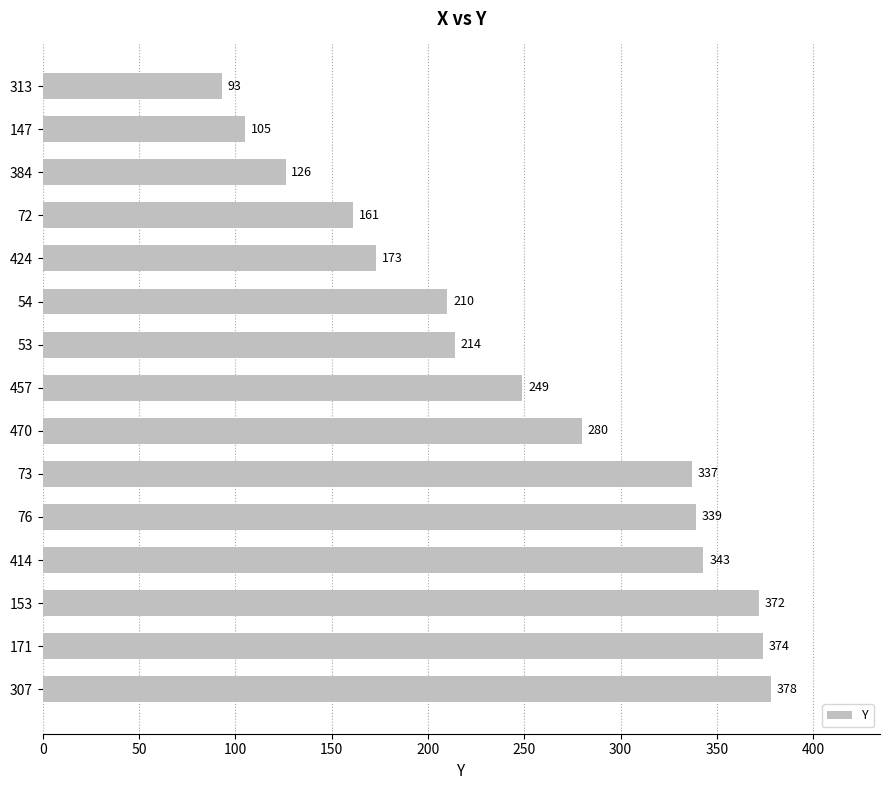

Read the value at 171.

374